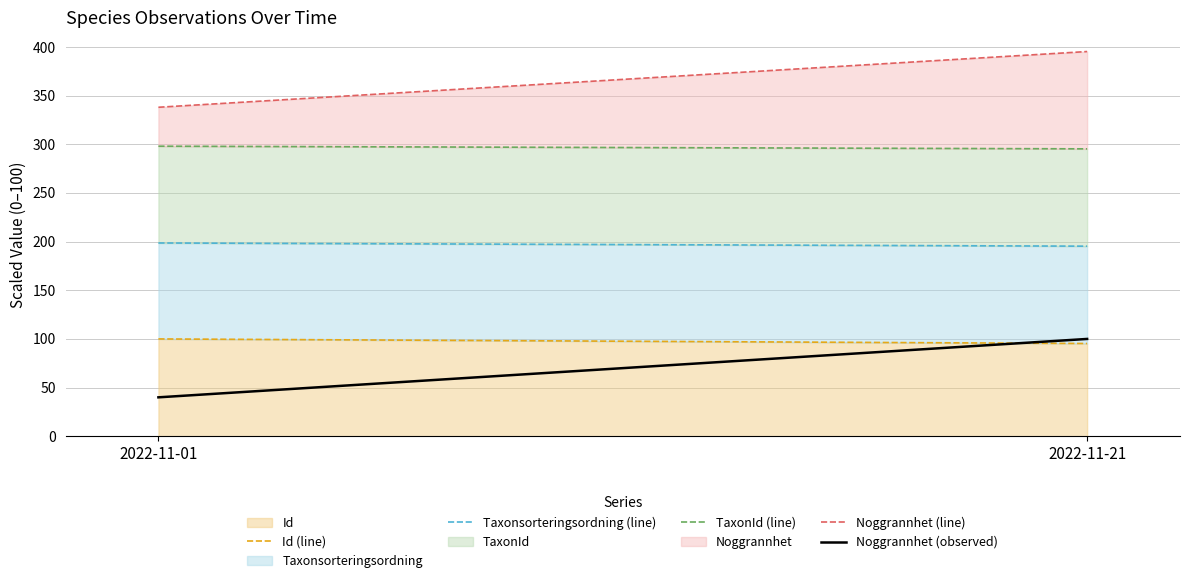

True or false: Taxonsorteringsordning (line) has a value of 267.4 at 2022-11-21.

False